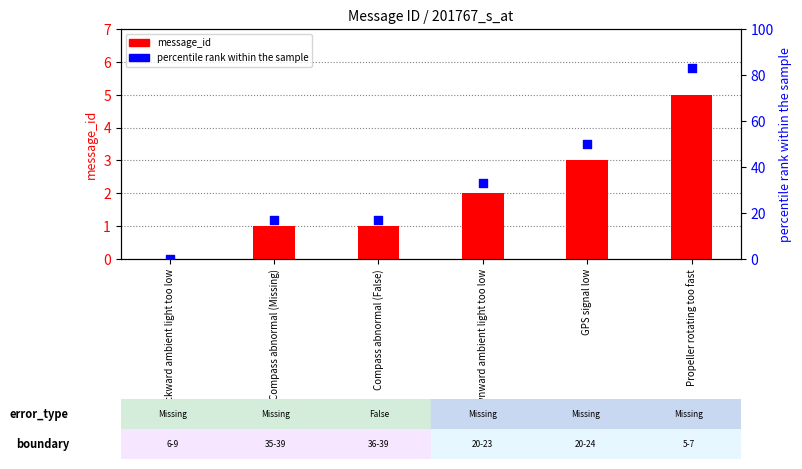

What is the total value across all series at Propeller rotating too fast?

88